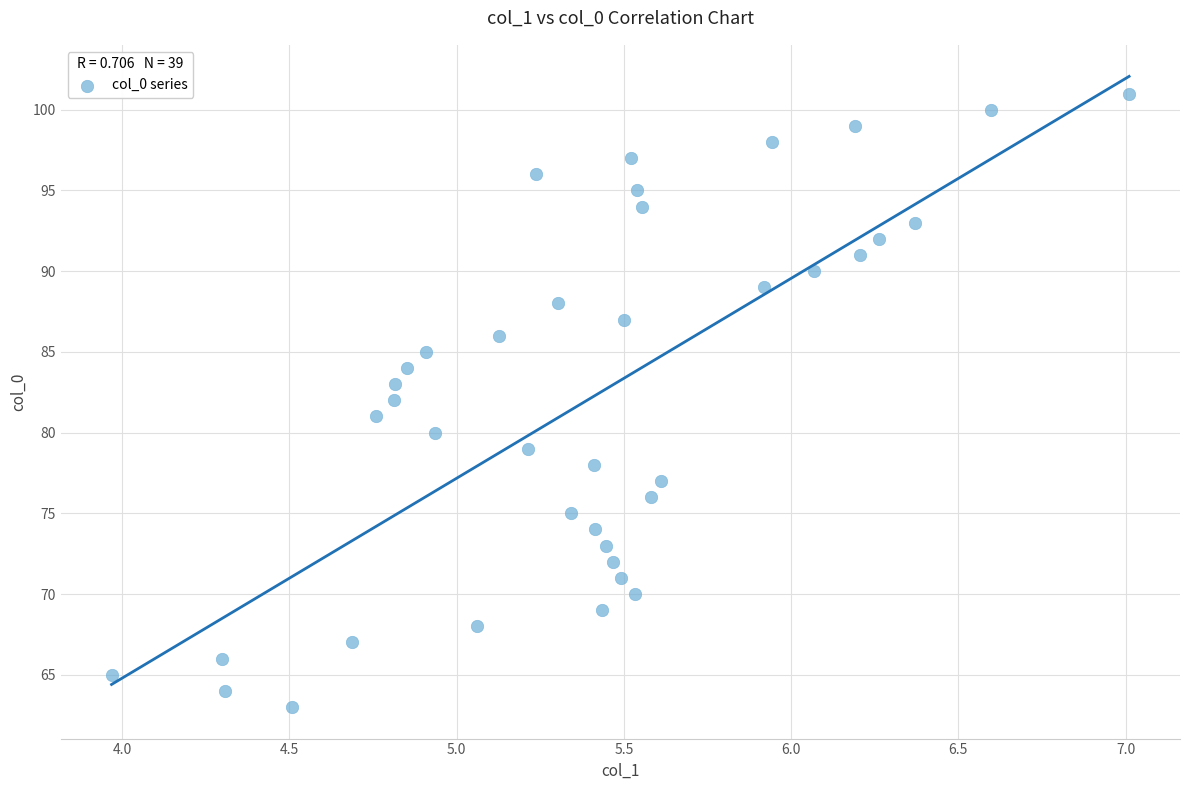

What is the range of Y values (max minus min)?

38